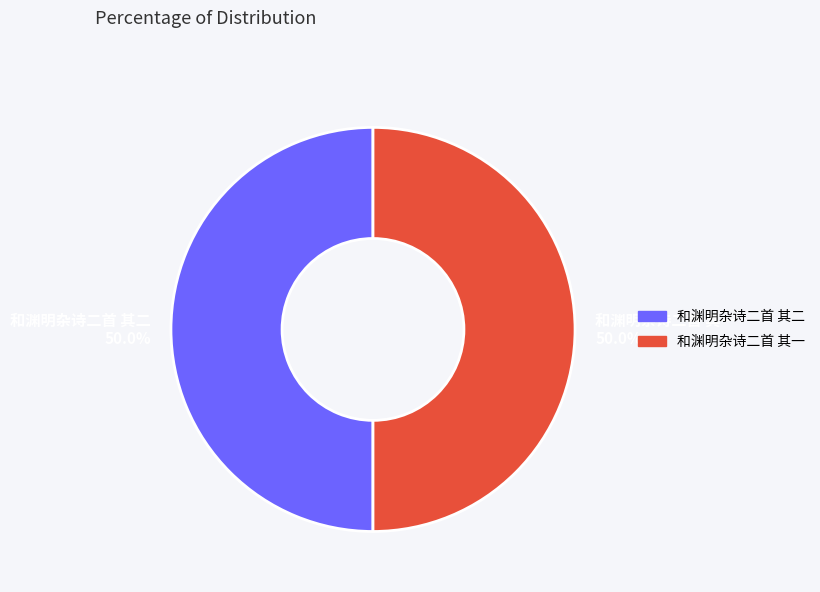

How many slices are in this pie chart?

2